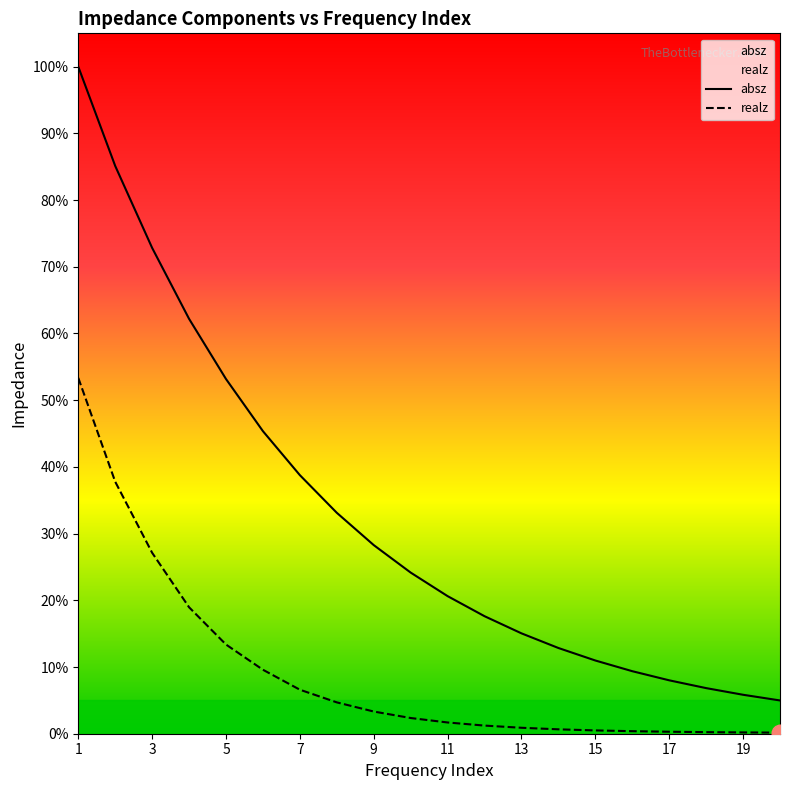

Which series has the widest spread of values?

absz